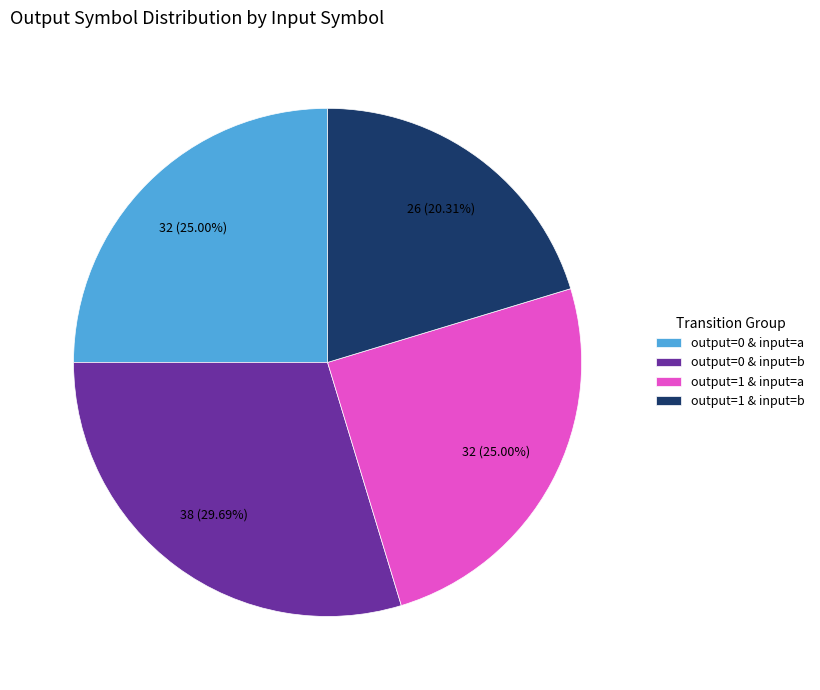

Approximately how many times larger is the value at output=0 & input=a compared to output=1 & input=a?

1.0